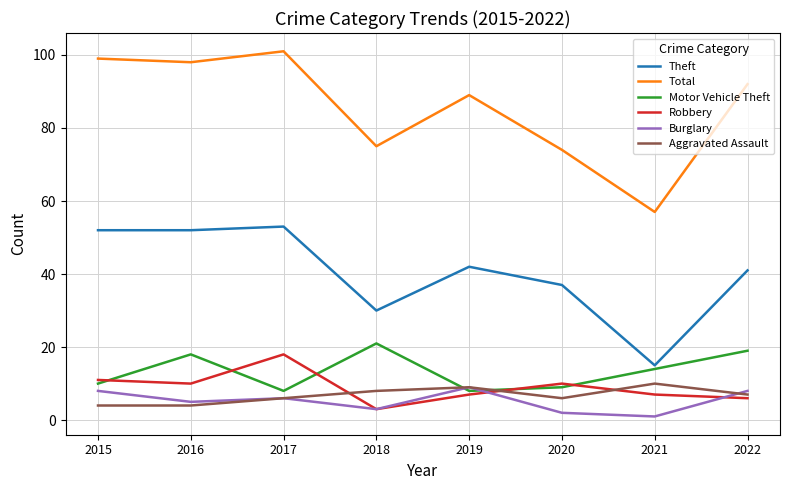

Is this an area chart (filled region under the line)?

No